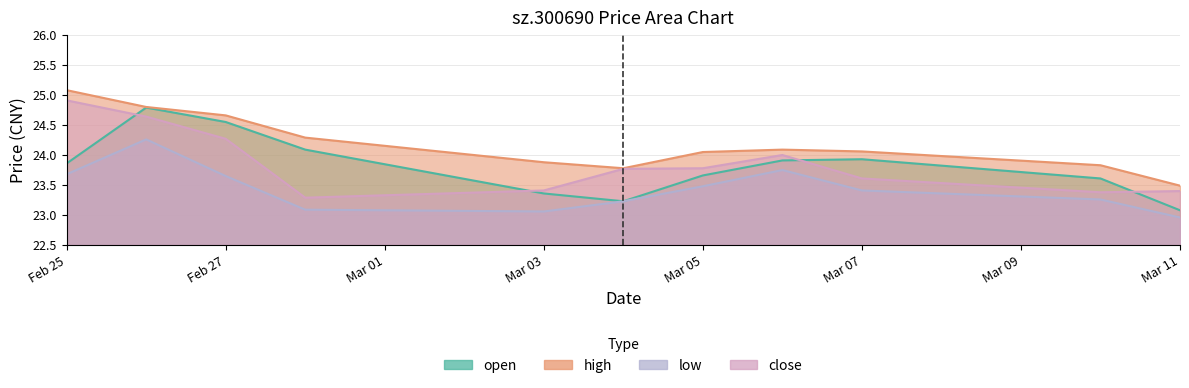

What is the average value of the high series?

24.2